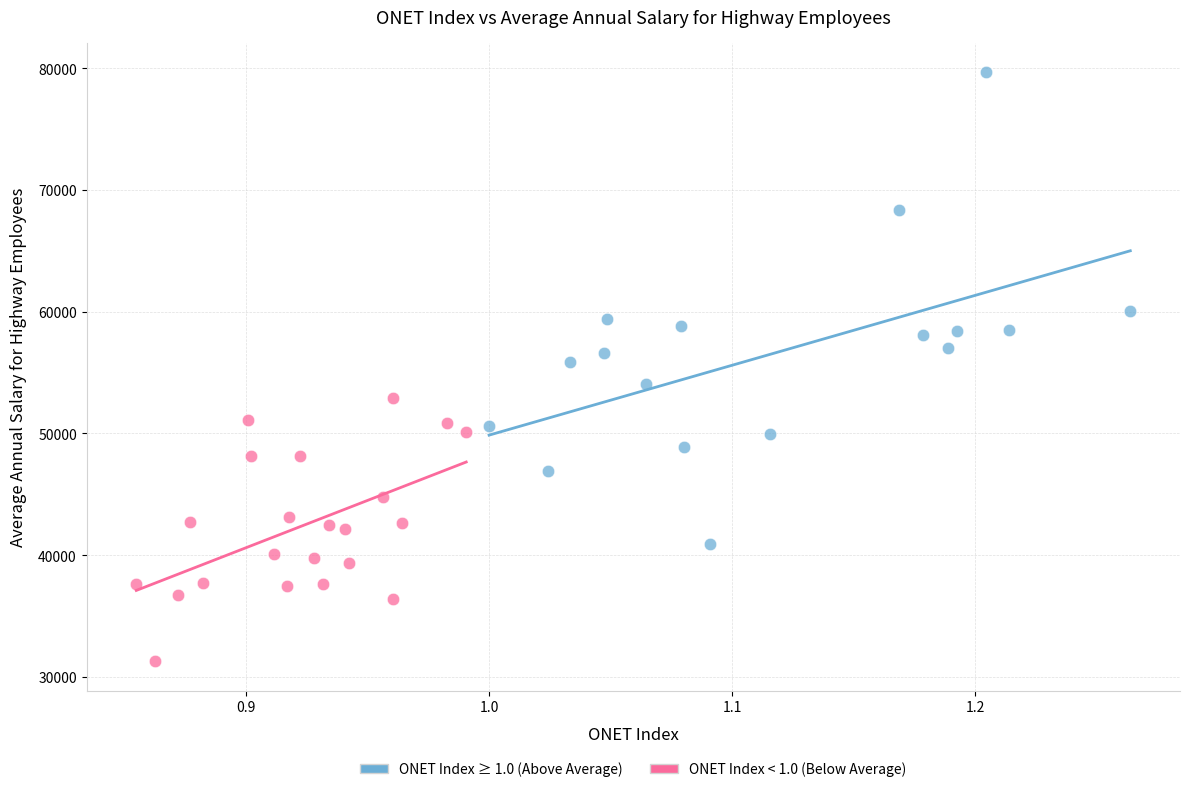

What are all the series names shown in the legend?

ONET Index ≥ 1.0 (Above Average), ONET Index < 1.0 (Below Average)